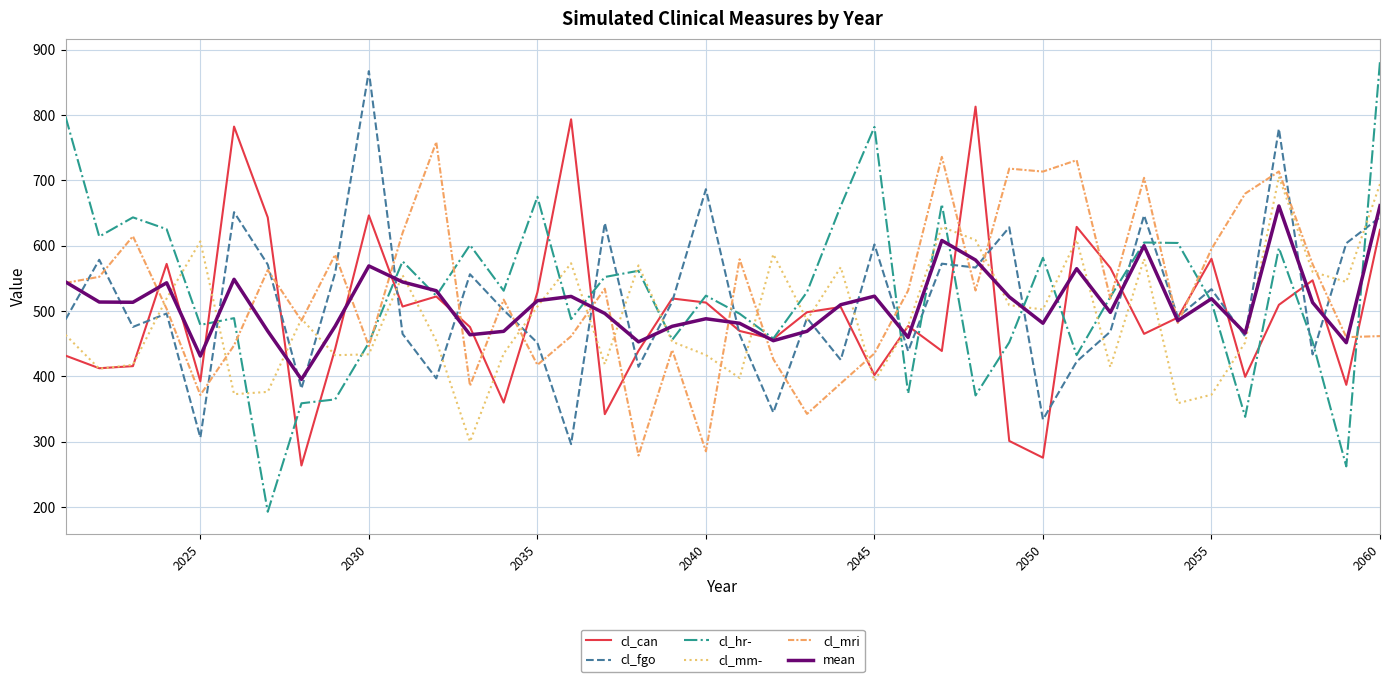

What is the smallest value displayed?

192.6